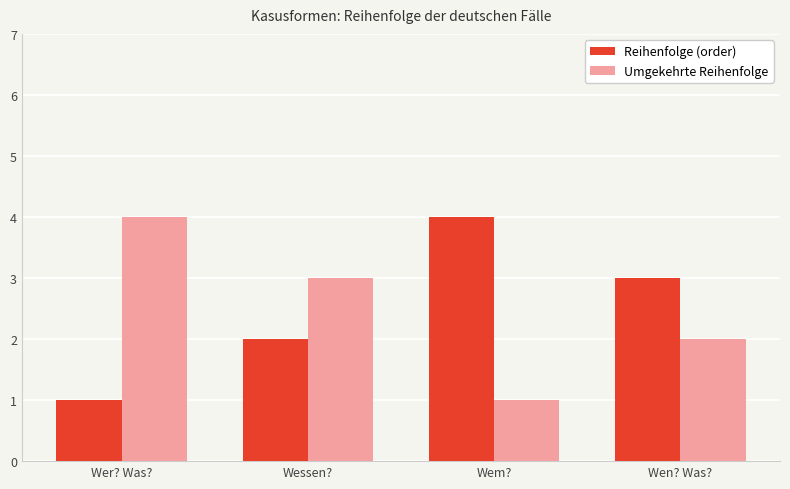

What is the difference between the maximum and minimum values in the Reihenfolge (order) series?

3